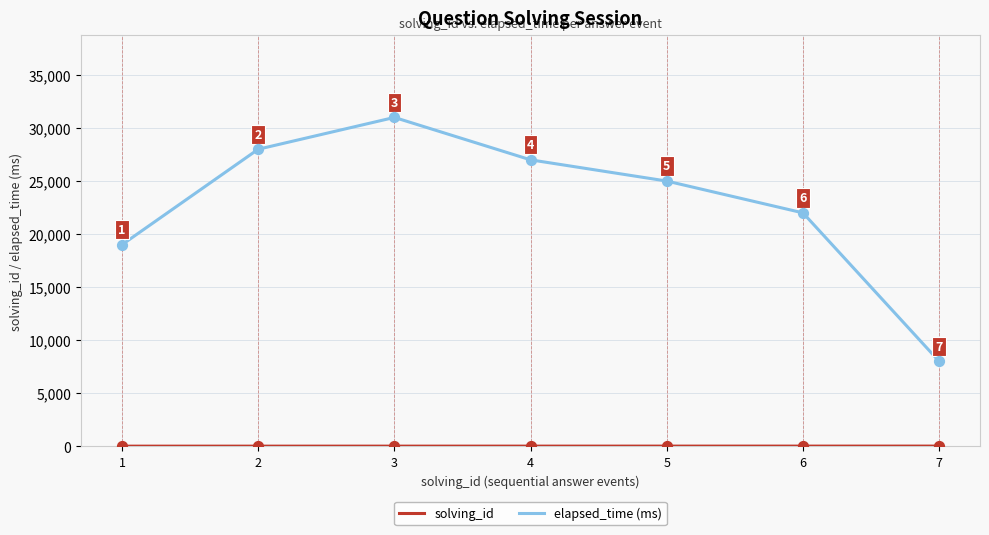

What is the difference between the highest and lowest values at 4?

26996